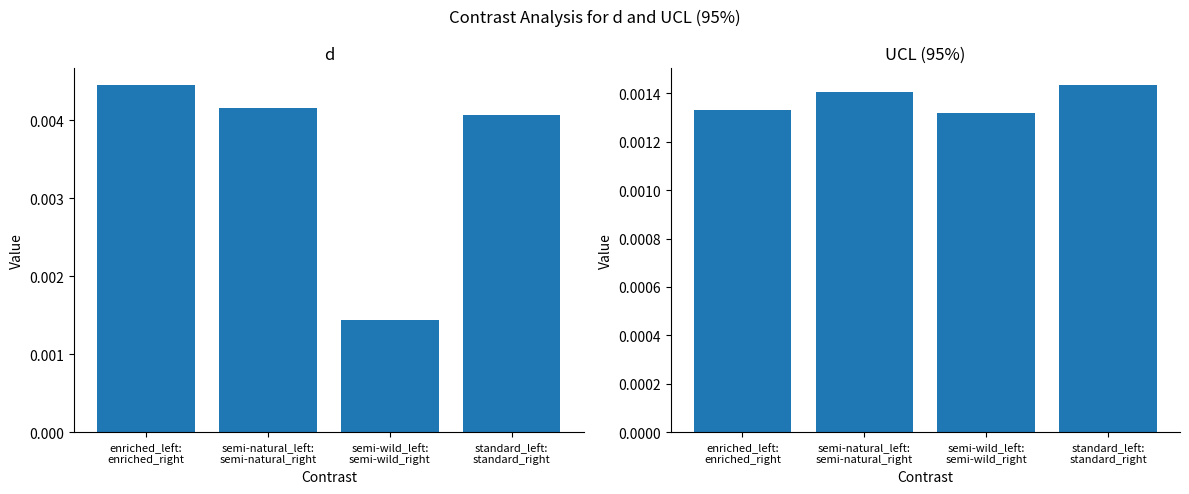

What position from the right is semi-natural_left:
semi-natural_right?

3